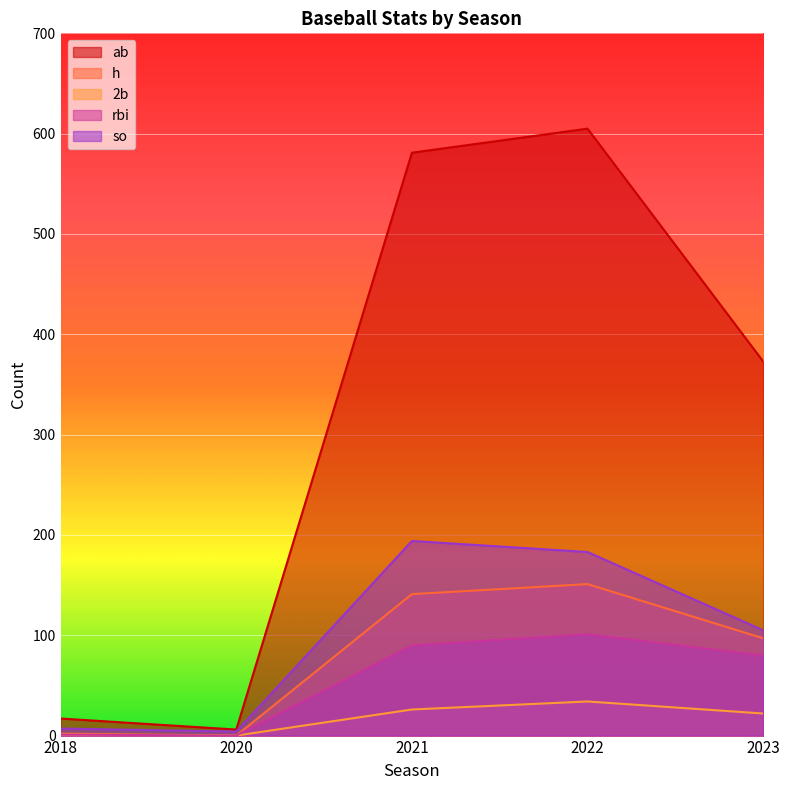

Rank the categories by ab value from highest to lowest.

2022, 2021, 2023, 2018, 2020